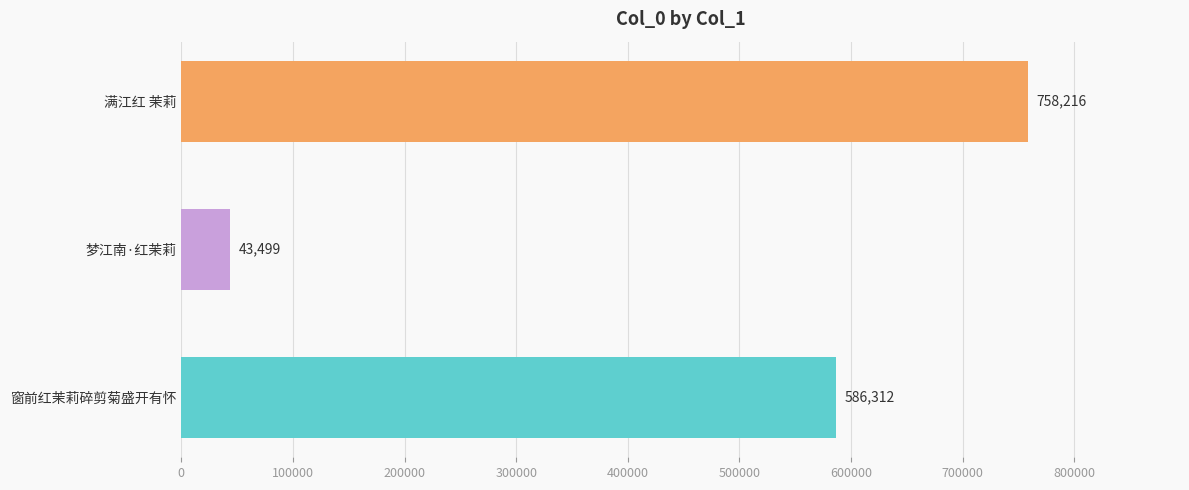

What is the minimum value shown in the chart?

43499